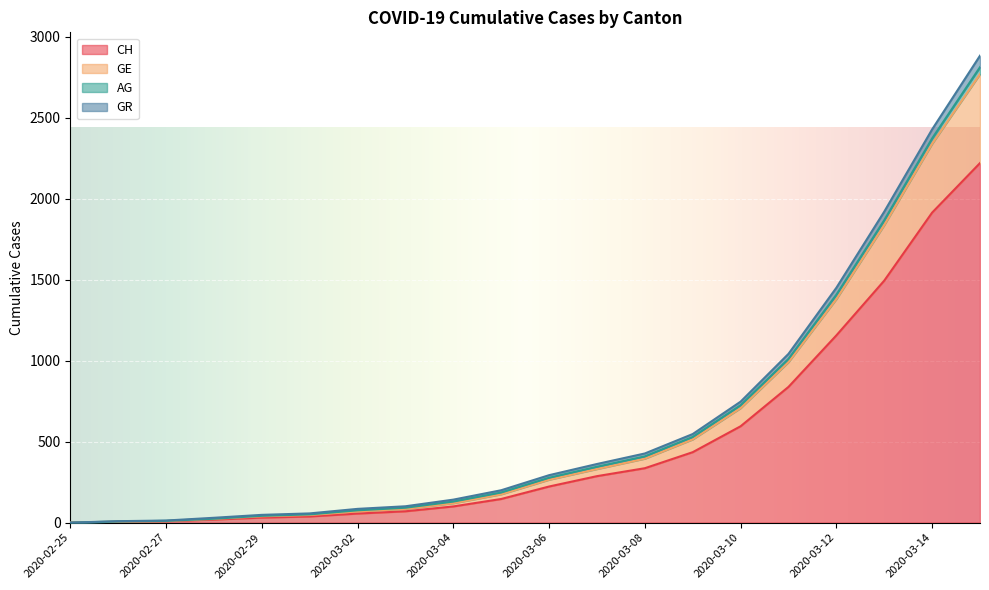

True or false: CH and GR intersect in this chart.

False